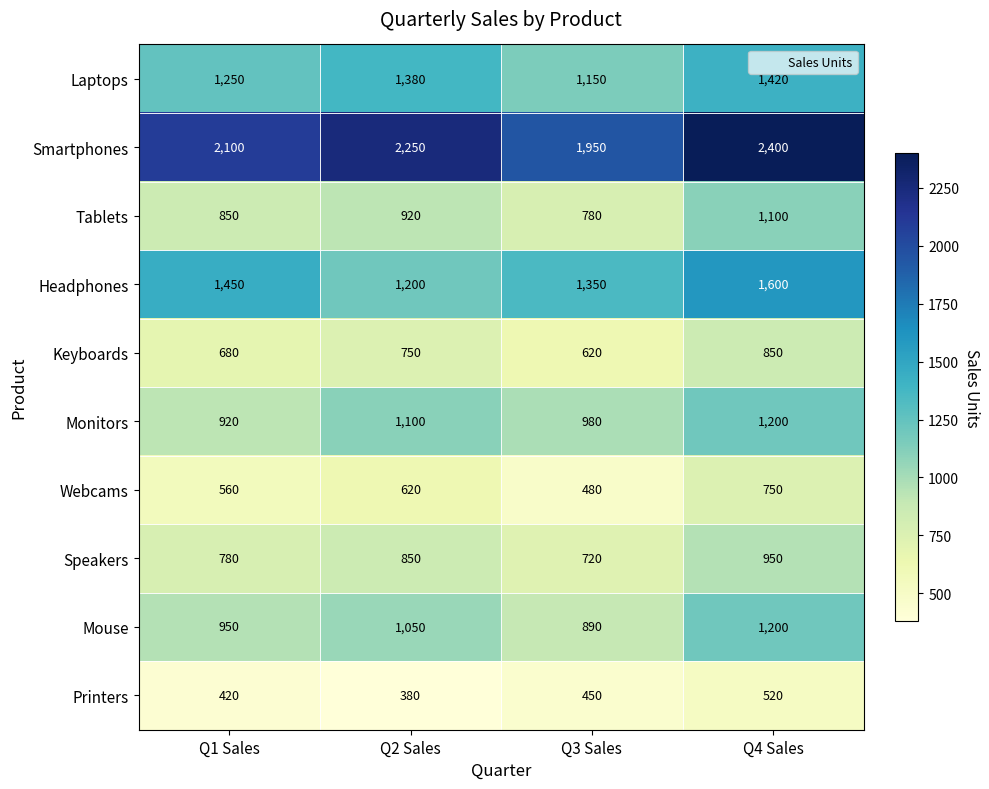

What is the difference between the highest and lowest values at Q1 Sales?

1680